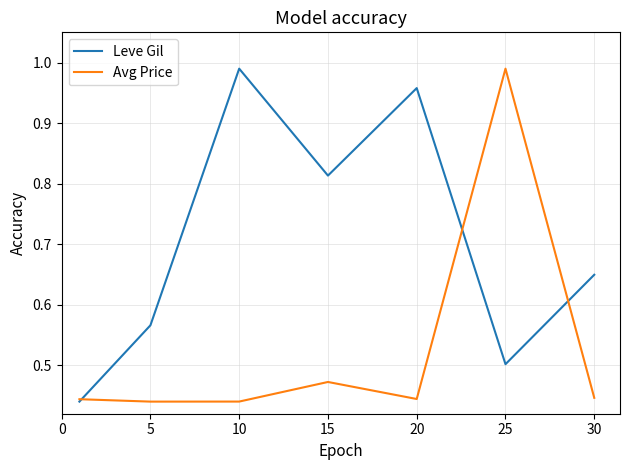

List the series in order of their overall mean, highest first.

Leve Gil, Avg Price